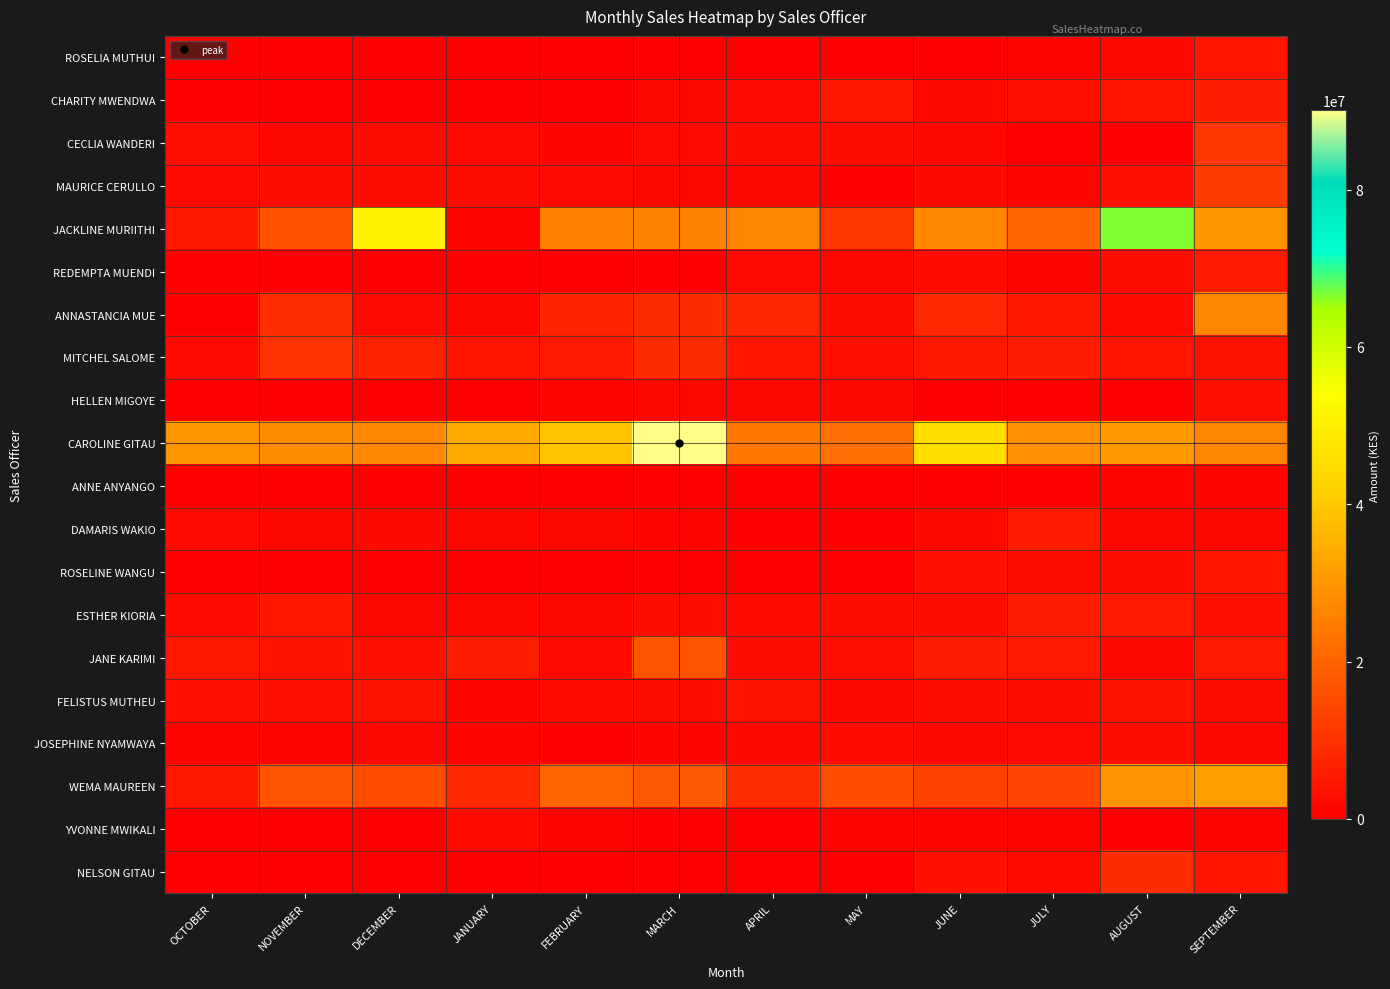

At which category is the sum across all series the highest?

SEPTEMBER